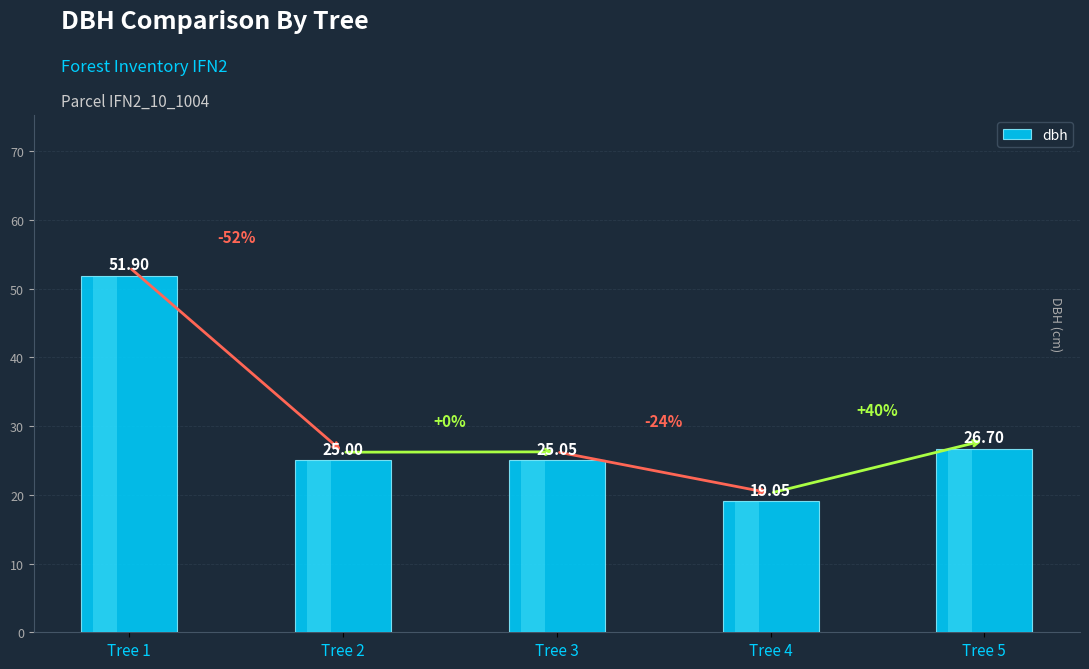

The chart shows a value of 43.3 at Tree 2. True or false?

False